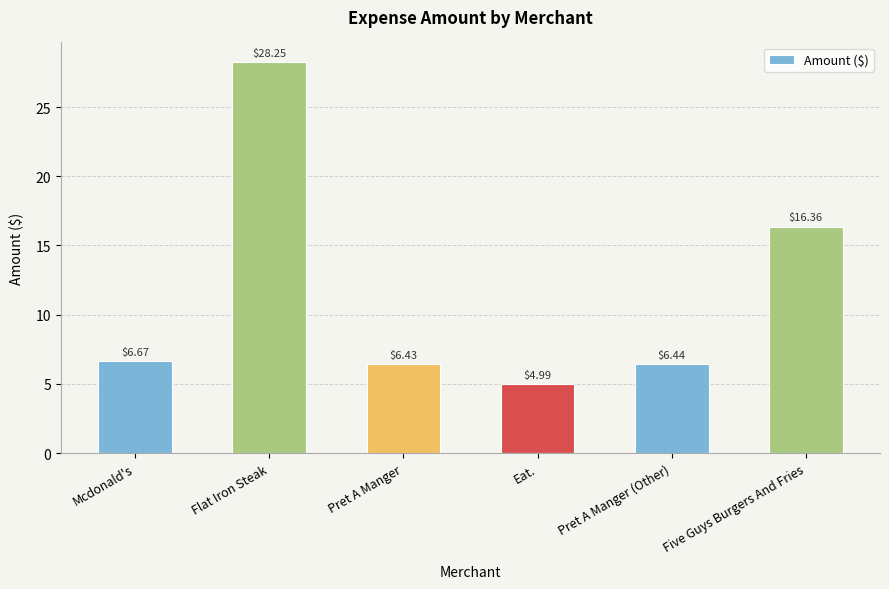

How many data points are less than 6?

1